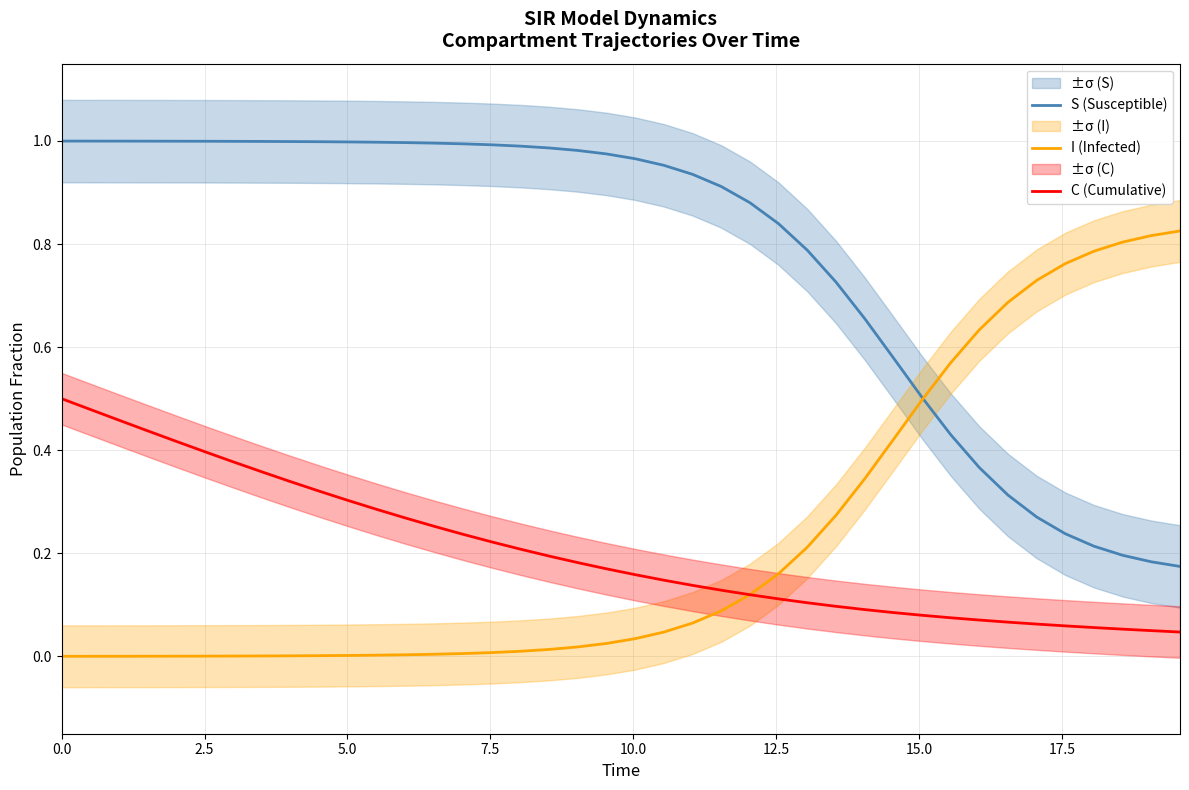

Which series ends up on top after the final intersection of I (Infected) and S (Susceptible)?

I (Infected)